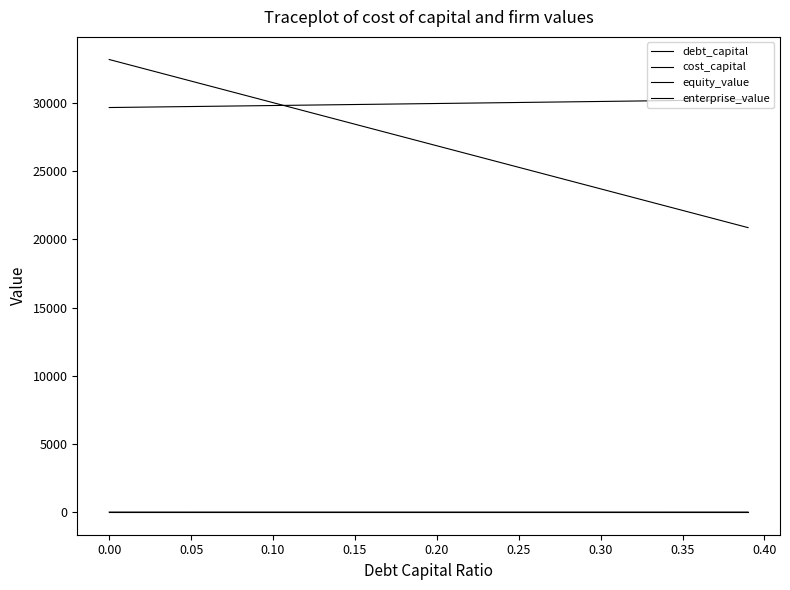

Reading left to right, what are all the values shown in this chart?

debt_capital: 0.0	0.0	0.0	0.0	0.0	0.1	0.1	0.1	0.1	0.1	0.1	0.1	0.1	0.1	0.1	0.1	0.2	0.2	0.2	0.2	0.2	0.2	0.2	0.2	0.2	0.2	0.3	0.3	0.3	0.3	0.3	0.3	0.3	0.3	0.3	0.3	0.4	0.4	0.4	0.4
cost_capital: 0.1	0.1	0.1	0.1	0.1	0.1	0.1	0.1	0.1	0.1	0.1	0.1	0.1	0.1	0.1	0.1	0.1	0.1	0.1	0.1	0.1	0.1	0.1	0.1	0.1	0.1	0.1	0.1	0.1	0.1	0.1	0.1	0.1	0.1	0.1	0.1	0.1	0.1	0.1	0.1
equity_value: 33199.3	32882.8	32566.4	32249.9	31933.5	31617.1	31300.7	30984.3	30667.9	30351.5	30035.2	29718.8	29402.5	29086.2	28769.9	28453.7	28137.4	27821.1	27504.9	27188.7	26872.5	26556.3	26240.1	25924.0	25607.8	25291.7	24975.6	24659.5	24343.4	24027.3	23711.3	23395.3	23079.2	22763.2	22447.2	22131.3	21815.3	21499.4	21183.4	20867.5
enterprise_value: 29677.4	29692.0	29706.7	29721.3	29736.0	29750.7	29765.4	29780.1	29794.8	29809.5	29824.3	29839.0	29853.8	29868.6	29883.4	29898.3	29913.1	29928.0	29942.8	29957.7	29972.6	29987.5	30002.4	30017.4	30032.3	30047.3	30062.3	30077.3	30092.3	30107.3	30122.4	30137.5	30152.5	30167.6	30182.7	30197.9	30213.0	30228.2	30243.3	30258.5